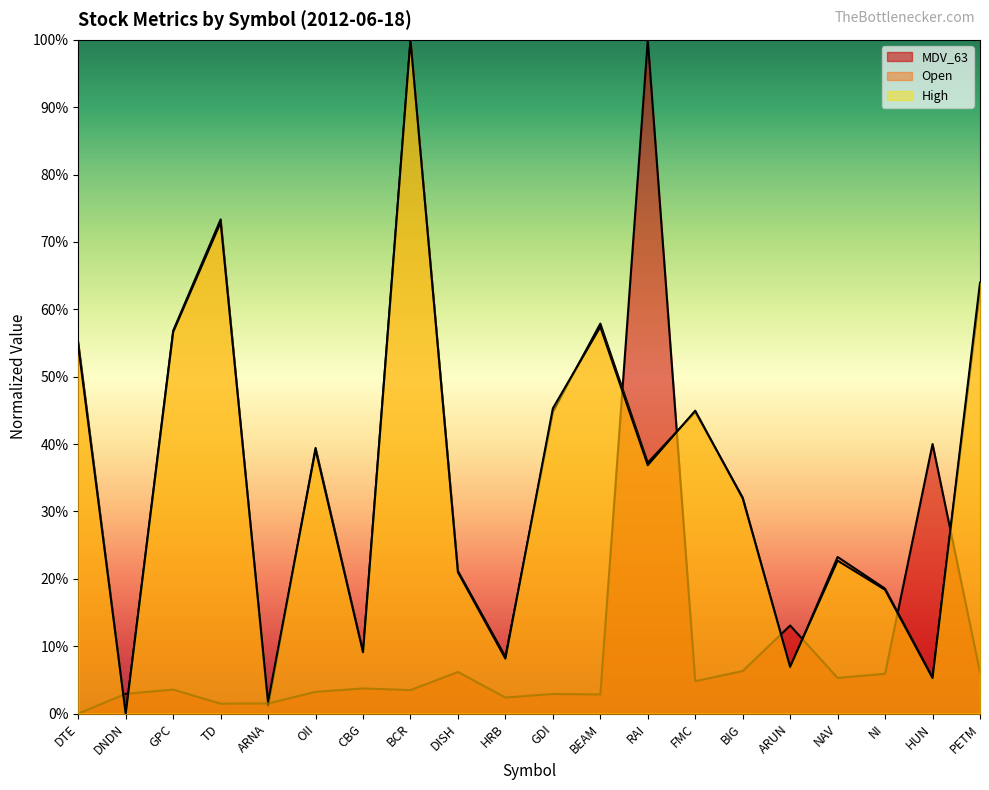

True or false: Open and MDV_63 intersect in this chart.

True